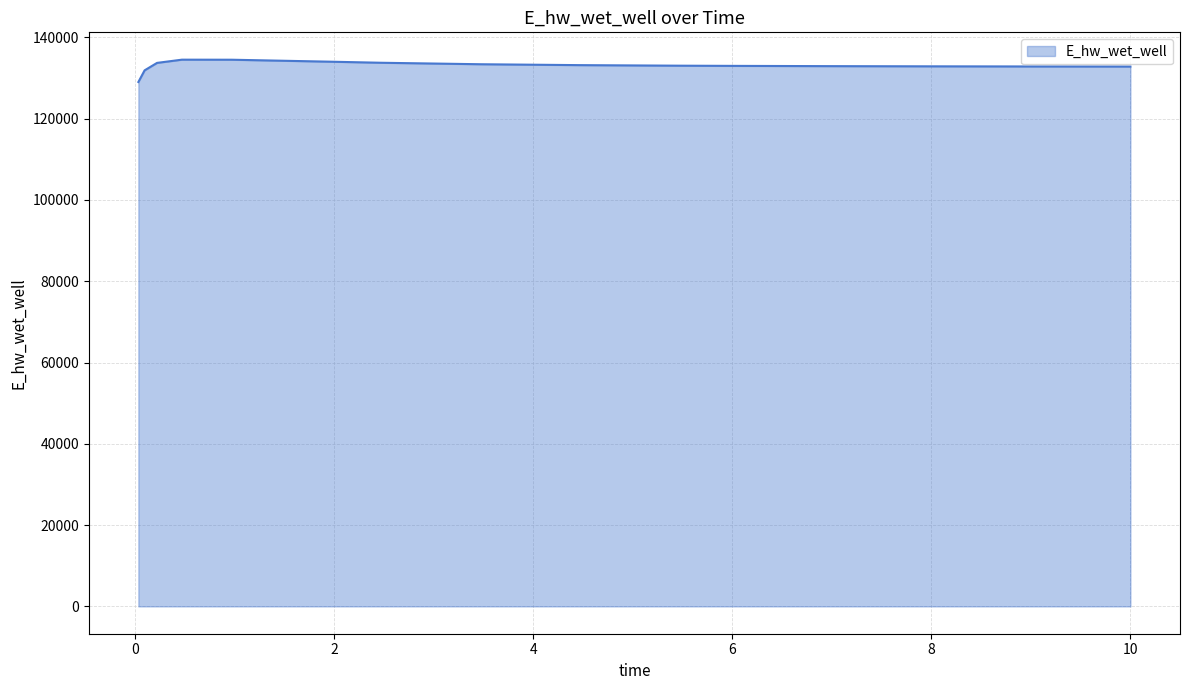

What is the minimum value shown in the chart?

129032.5